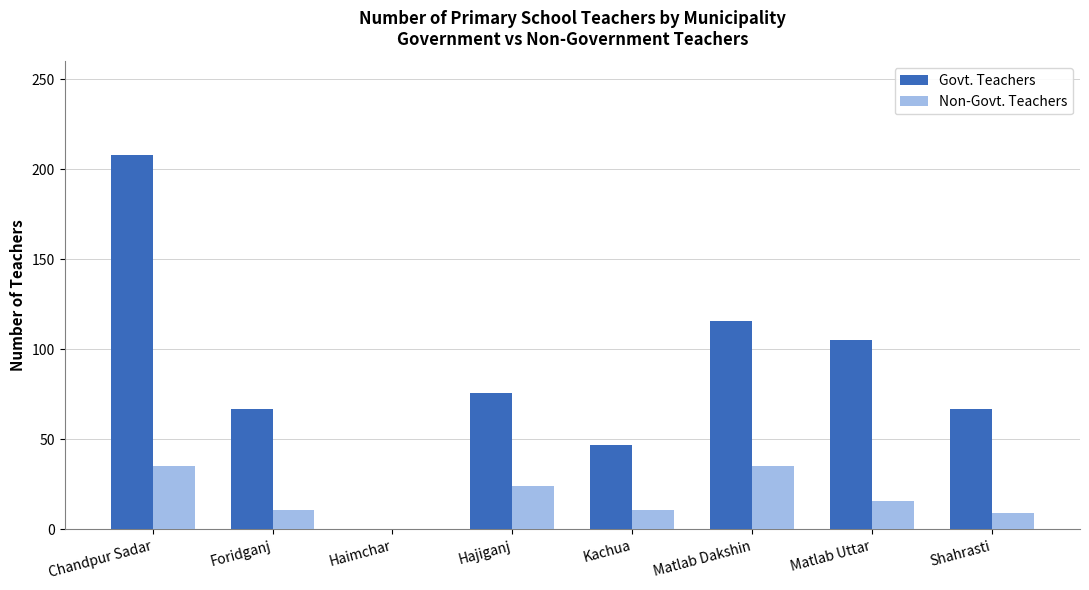

What is the sum of all Non-Govt. Teachers values?

141